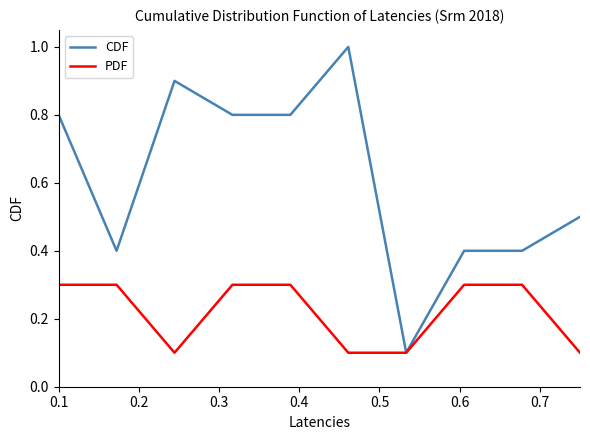

List the series in order of their peak value, highest first.

CDF, PDF